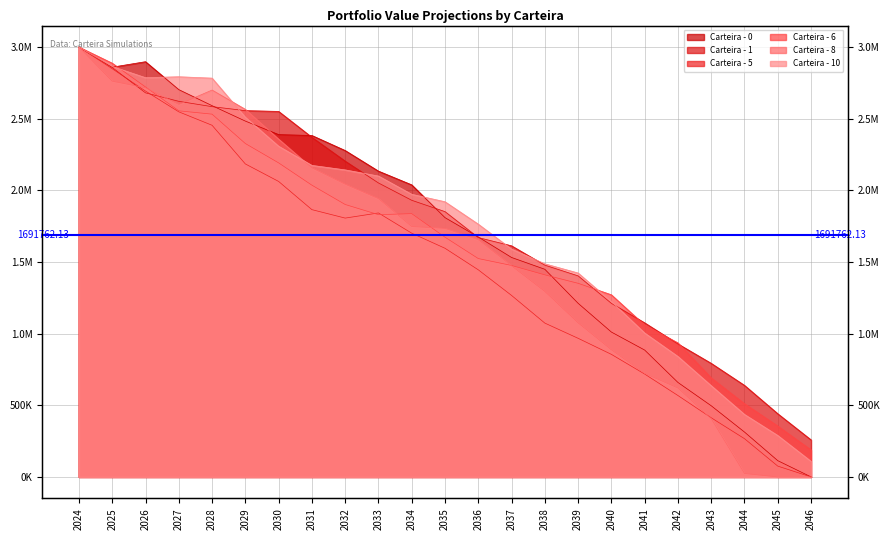

Where is the first local maximum for Carteira - 5?

2033